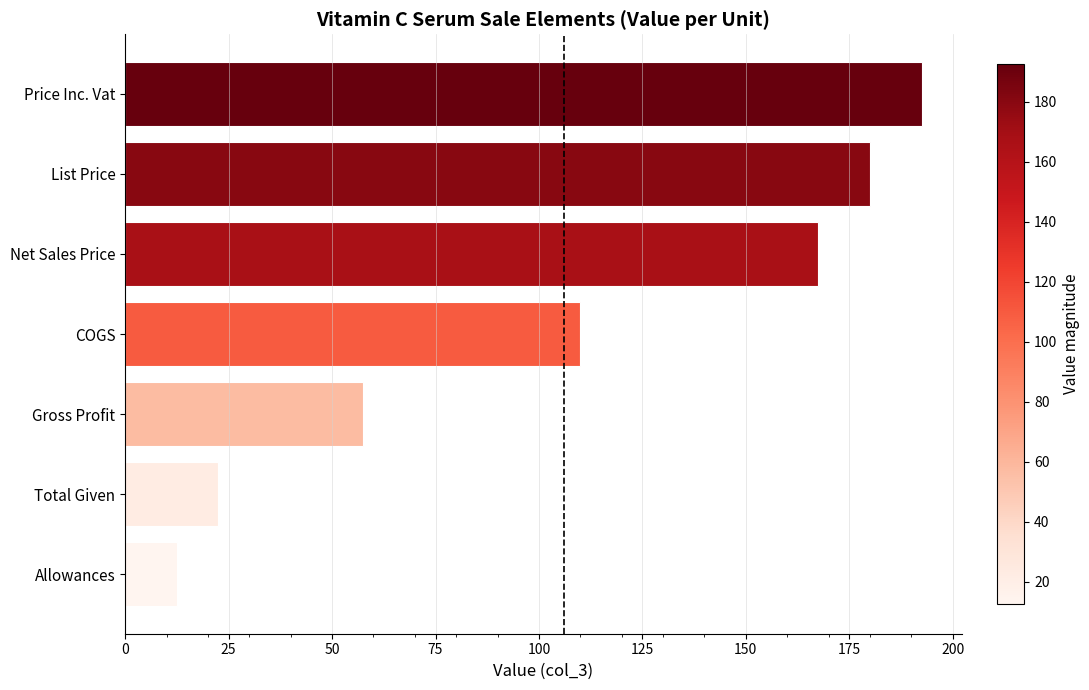

Which has a higher value, Price Inc. Vat or Gross Profit?

Price Inc. Vat